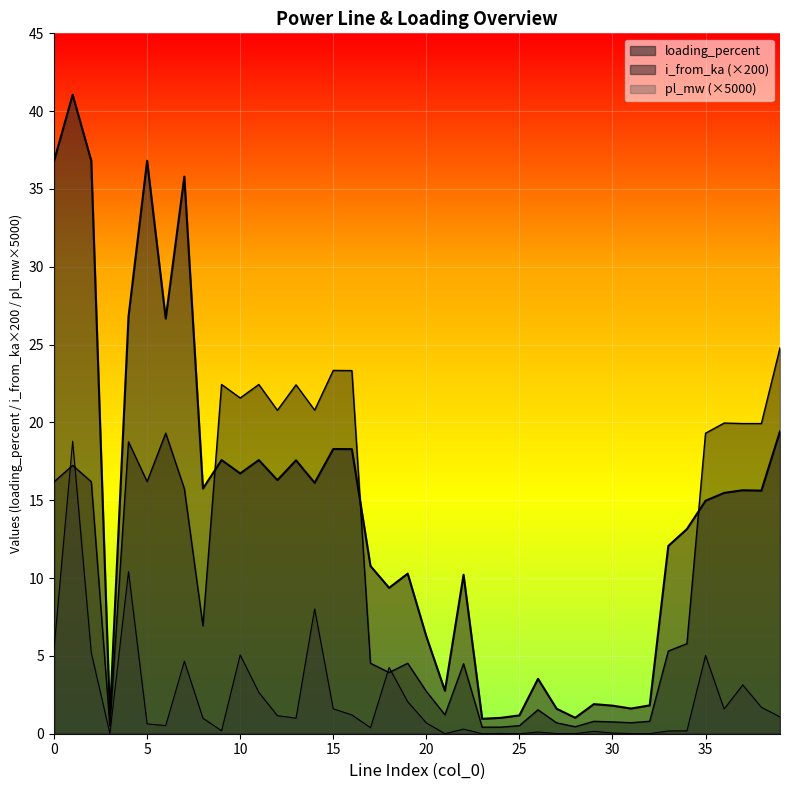

What is the maximum value for loading_percent?

41.1